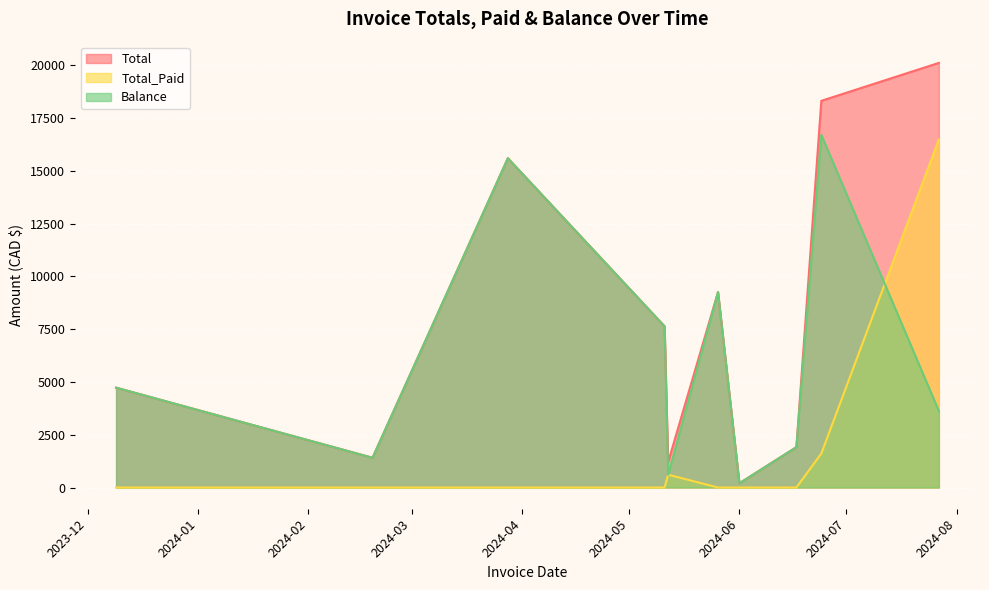

True or false: Balance and Total_Paid cross at least once.

True